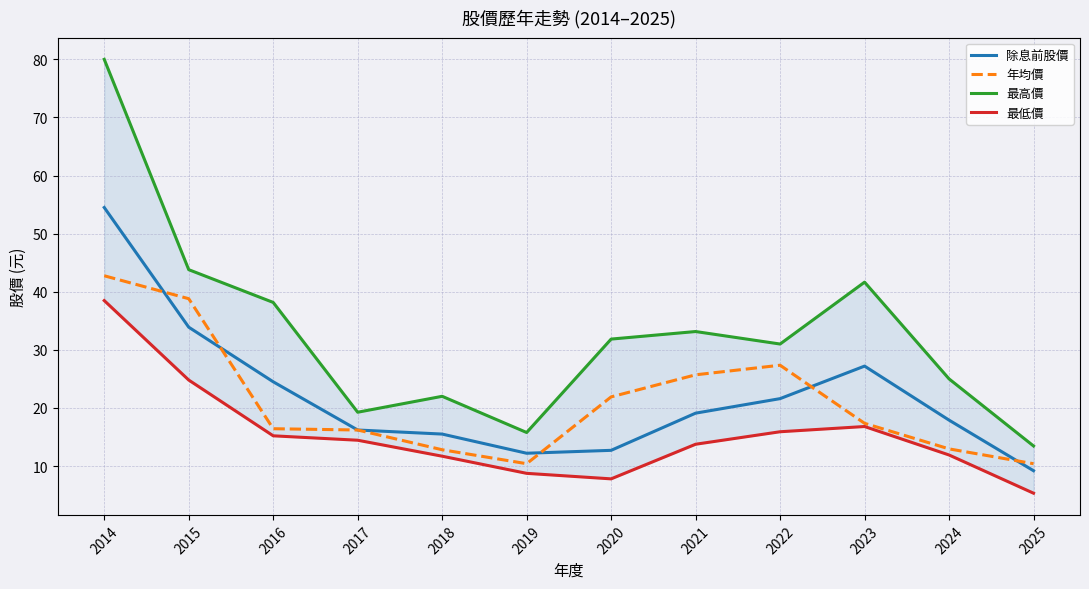

What is the total value across all series at 2022?

95.9